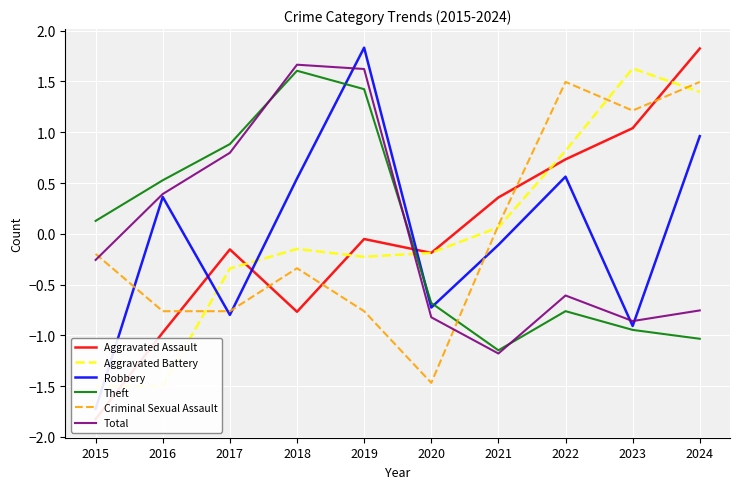

How many interior local valleys does the Criminal Sexual Assault series have?

2